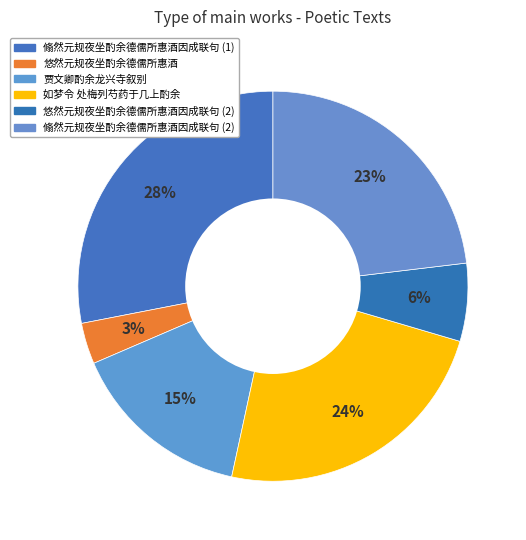

How many slices are in this pie chart?

6